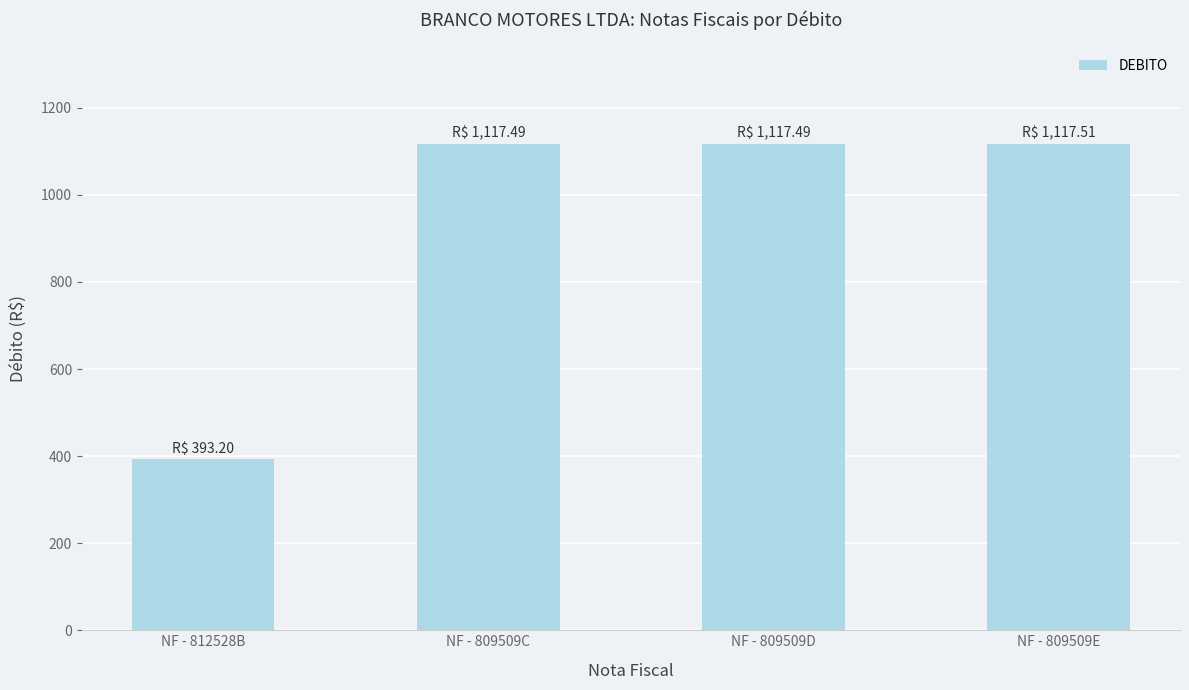

At which label does the data first exceed 1117?

NF - 809509C